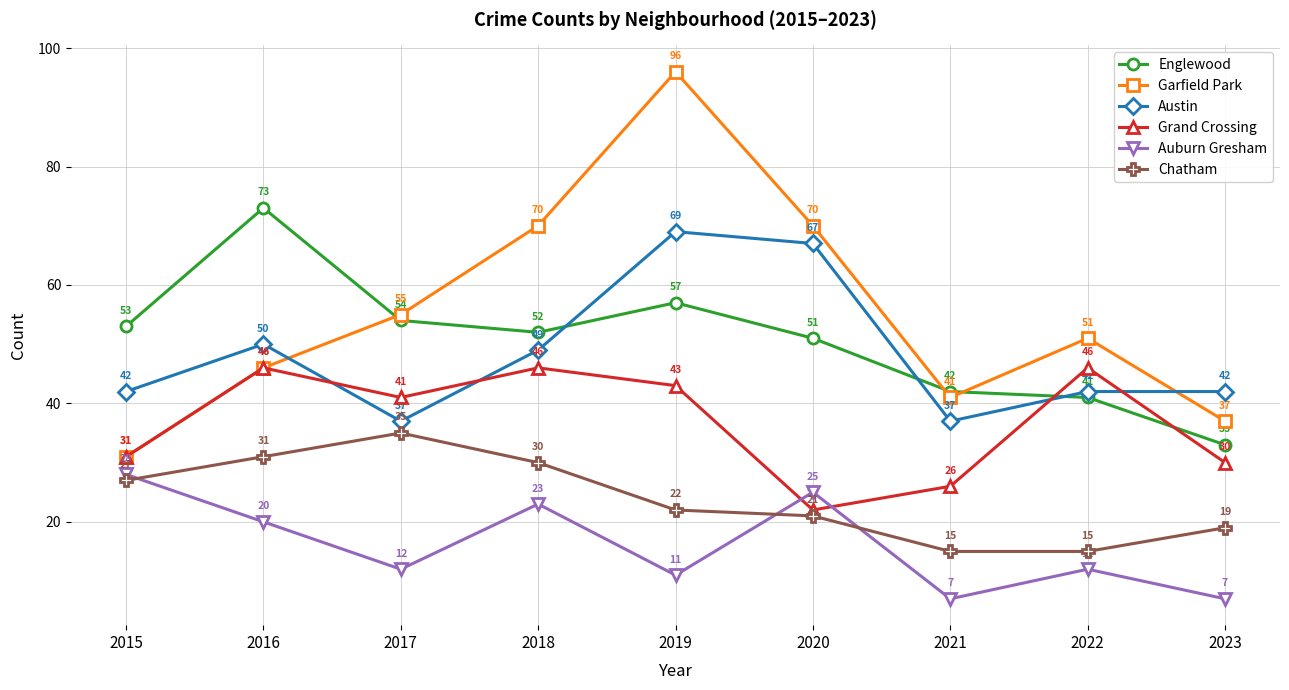

True or false: Grand Crossing and Chatham intersect in this chart.

False